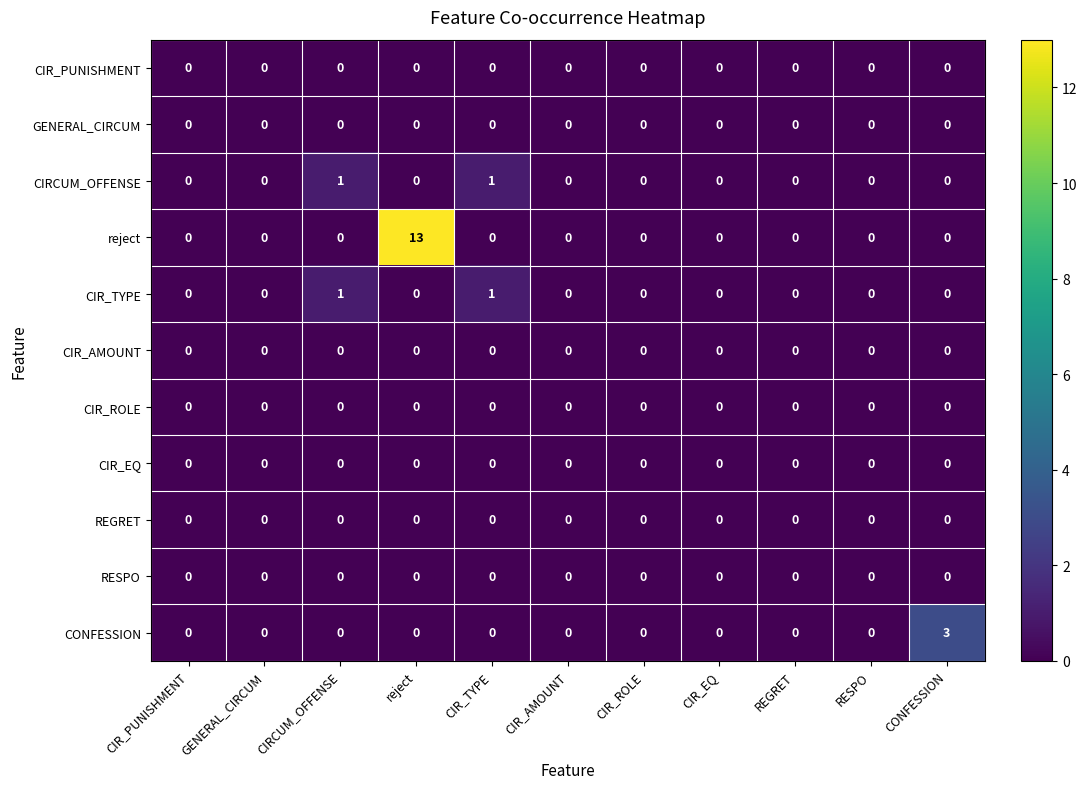

Which series has the largest total across all categories?

reject